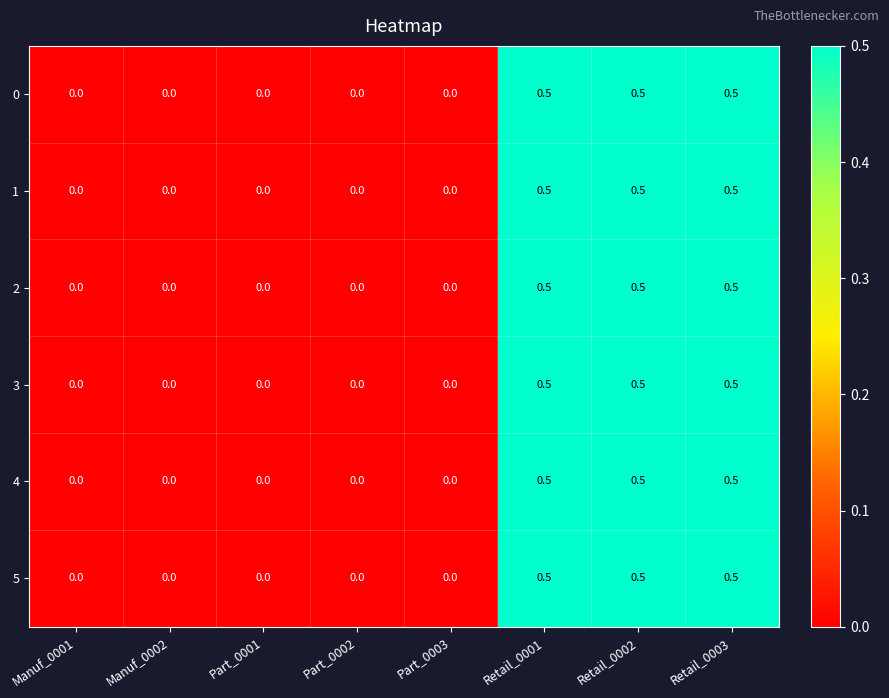

What is the greatest value displayed?

0.5